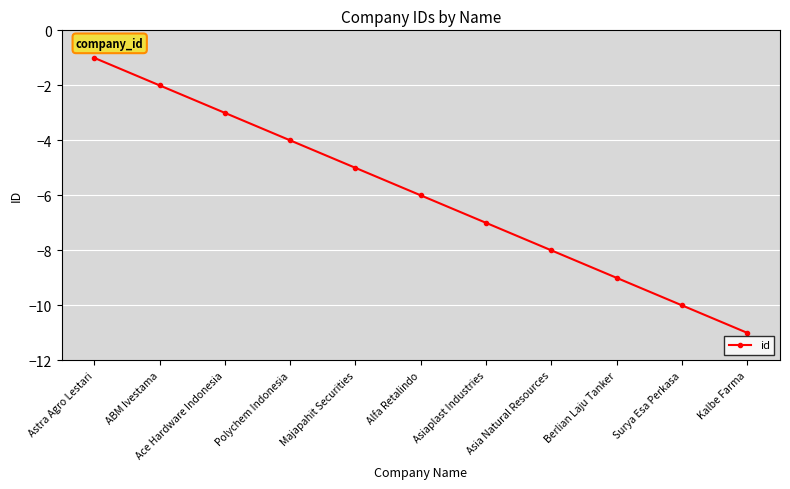

Which label corresponds to the largest value in the chart?

Astra Agro Lestari